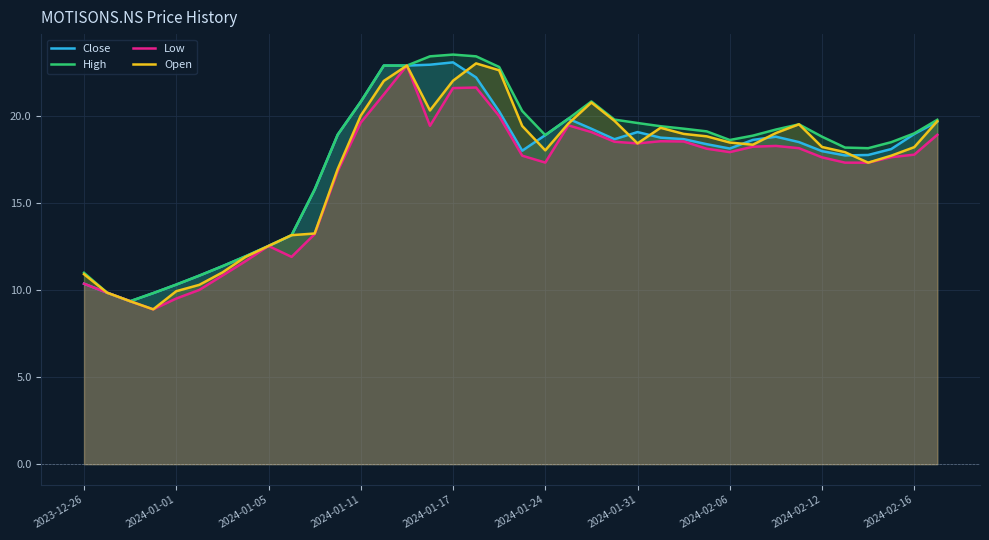

What position from the right is 13?

25